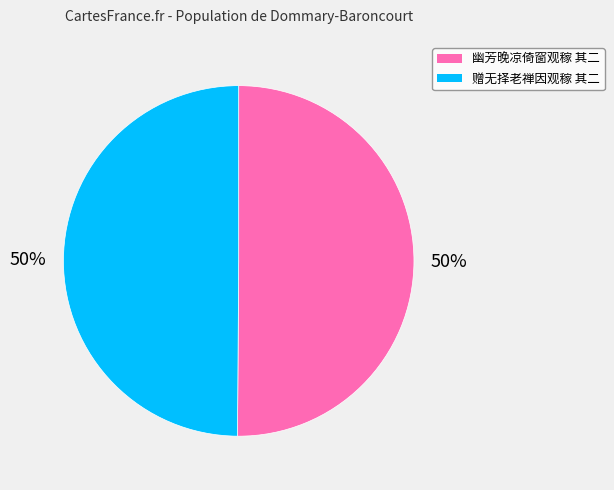

The 幽芳晚凉倚窗观稼 其二 slice represents 39% of the pie. True or false?

False